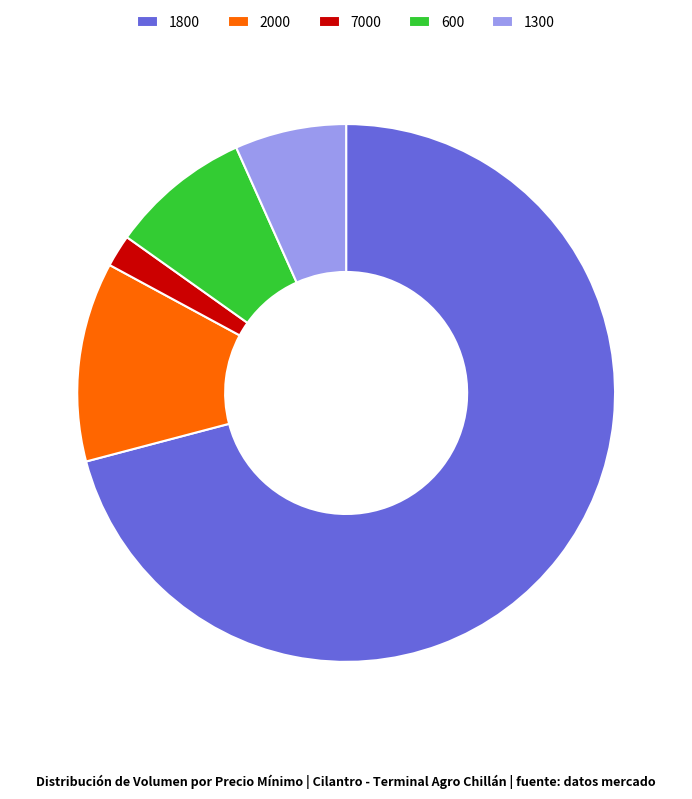

How many slices are in this pie chart?

5